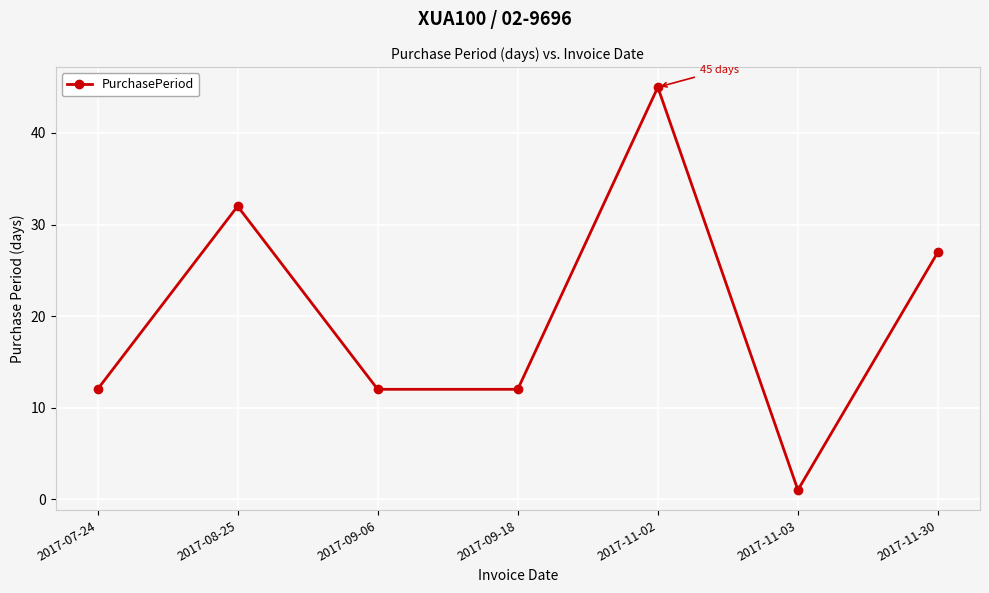

True or false: there are more than 0 points higher than both neighbors.

True